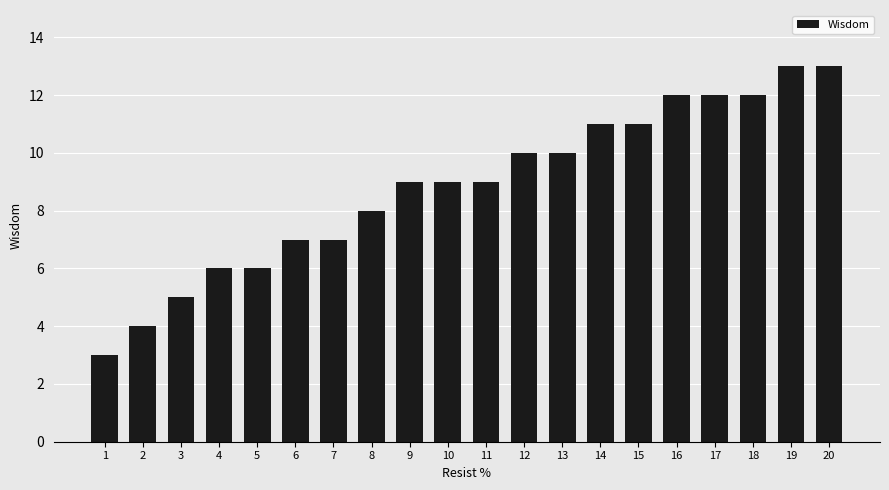

Where is the data nearest to the value 8?

8